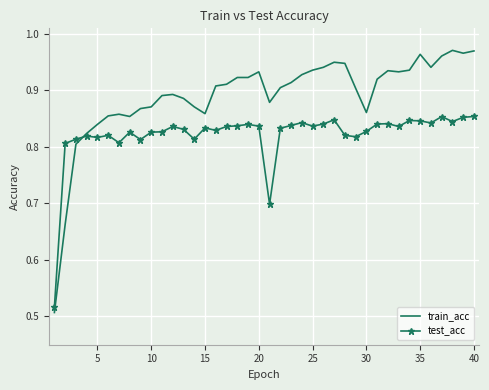

List the series in order of their overall mean, lowest first.

test_acc, train_acc